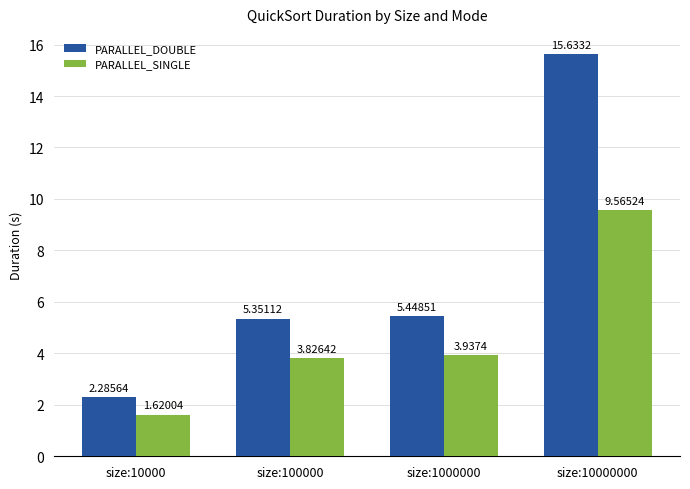

How many bars are there in total?

8